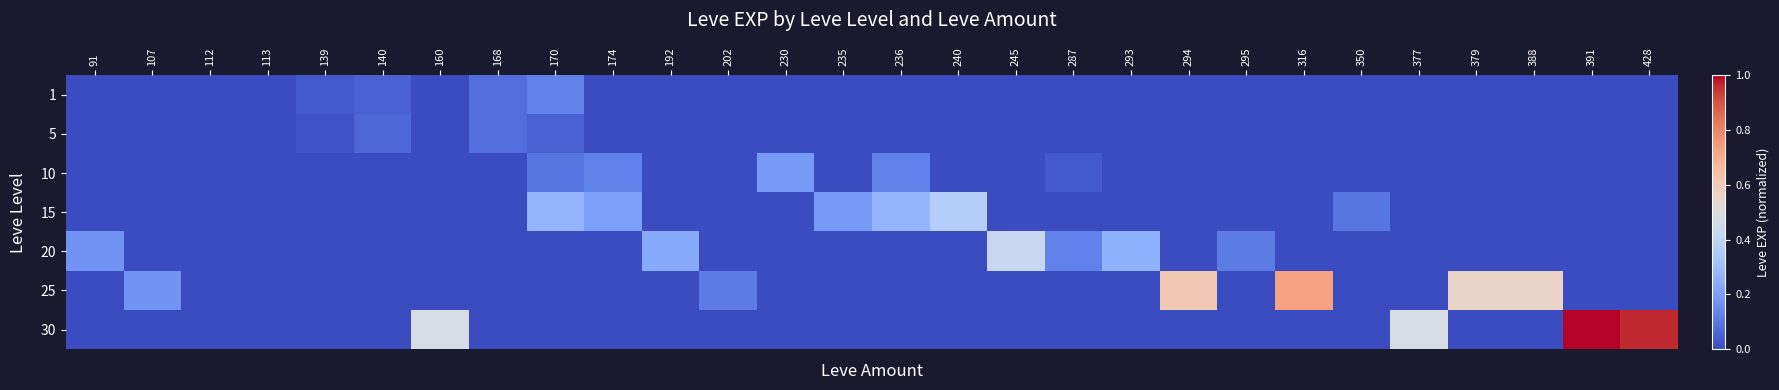

Reading left to right, transcribe all the data shown in this chart.

1: 91=0.0	107=0.0	112=0.0	113=0.0	139=0.0	140=0.0	160=0.0	168=0.1	170=0.1	174=0.0	192=0.0	202=0.0	230=0.0	235=0.0	236=0.0	240=0.0	245=0.0	287=0.0	293=0.0	294=0.0	295=0.0	316=0.0	350=0.0	377=0.0	379=0.0	388=0.0	391=0.0	428=0.0
5: 91=0.0	107=0.0	112=0.0	113=0.0	139=0.0	140=0.1	160=0.0	168=0.1	170=0.0	174=0.0	192=0.0	202=0.0	230=0.0	235=0.0	236=0.0	240=0.0	245=0.0	287=0.0	293=0.0	294=0.0	295=0.0	316=0.0	350=0.0	377=0.0	379=0.0	388=0.0	391=0.0	428=0.0
10: 91=0.0	107=0.0	112=0.0	113=0.0	139=0.0	140=0.0	160=0.0	168=0.0	170=0.1	174=0.1	192=0.0	202=0.0	230=0.2	235=0.0	236=0.1	240=0.0	245=0.0	287=0.0	293=0.0	294=0.0	295=0.0	316=0.0	350=0.0	377=0.0	379=0.0	388=0.0	391=0.0	428=0.0
15: 91=0.0	107=0.0	112=0.0	113=0.0	139=0.0	140=0.0	160=0.0	168=0.0	170=0.3	174=0.2	192=0.0	202=0.0	230=0.0	235=0.2	236=0.3	240=0.4	245=0.0	287=0.0	293=0.0	294=0.0	295=0.0	316=0.0	350=0.1	377=0.0	379=0.0	388=0.0	391=0.0	428=0.0
20: 91=0.2	107=0.0	112=0.0	113=0.0	139=0.0	140=0.0	160=0.0	168=0.0	170=0.0	174=0.0	192=0.2	202=0.0	230=0.0	235=0.0	236=0.0	240=0.0	245=0.4	287=0.1	293=0.3	294=0.0	295=0.1	316=0.0	350=0.0	377=0.0	379=0.0	388=0.0	391=0.0	428=0.0
25: 91=0.0	107=0.2	112=0.0	113=0.0	139=0.0	140=0.0	160=0.0	168=0.0	170=0.0	174=0.0	192=0.0	202=0.1	230=0.0	235=0.0	236=0.0	240=0.0	245=0.0	287=0.0	293=0.0	294=0.6	295=0.0	316=0.7	350=0.0	377=0.0	379=0.6	388=0.6	391=0.0	428=0.0
30: 91=0.0	107=0.0	112=0.0	113=0.0	139=0.0	140=0.0	160=0.5	168=0.0	170=0.0	174=0.0	192=0.0	202=0.0	230=0.0	235=0.0	236=0.0	240=0.0	245=0.0	287=0.0	293=0.0	294=0.0	295=0.0	316=0.0	350=0.0	377=0.5	379=0.0	388=0.0	391=1.0	428=1.0